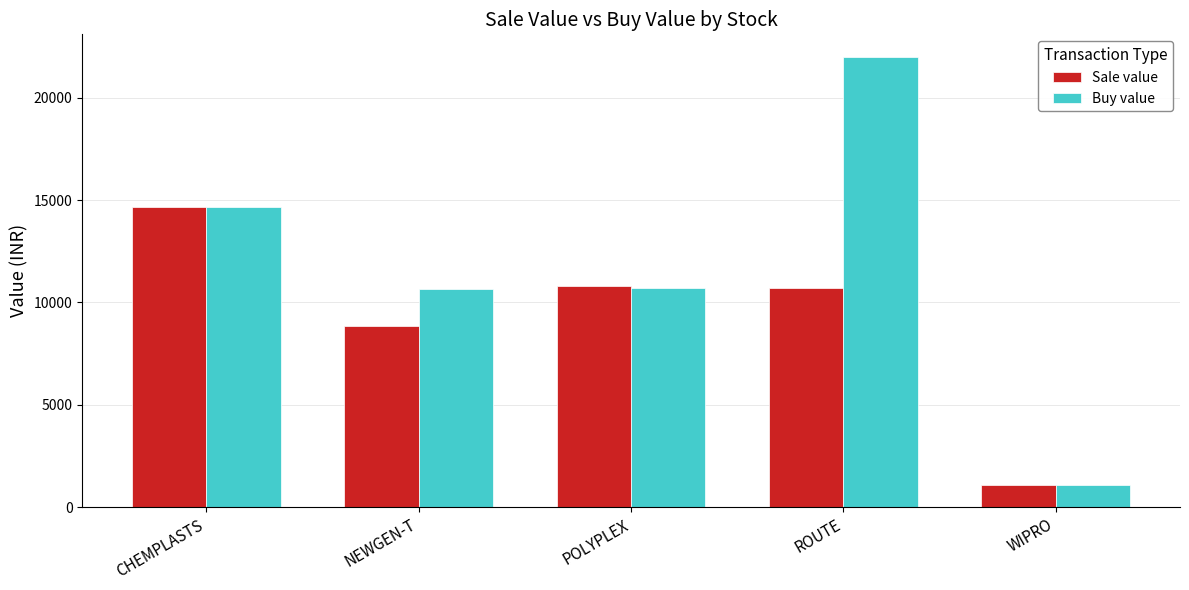

List the series in order of their overall mean, highest first.

Buy value, Sale value